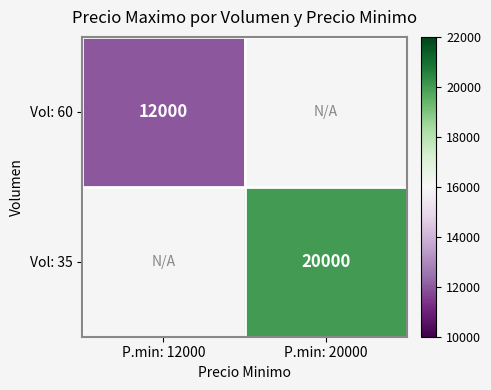

Which label corresponds to the largest value in the chart?

P.min: 20000